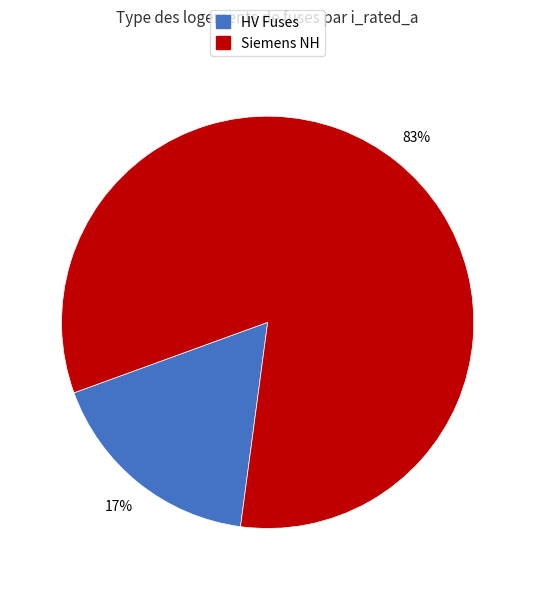

Do HV Fuses and Siemens NH together represent more than half of the pie?

Yes